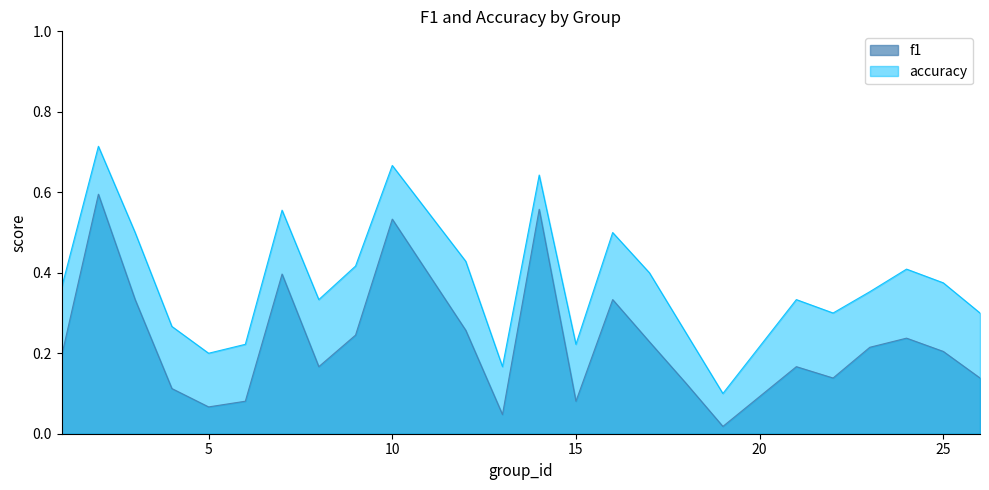

Which series has the largest total across all categories?

accuracy